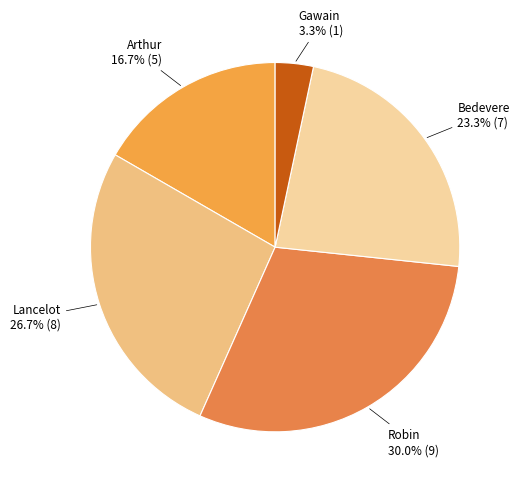

Count the number of slices in the pie.

5